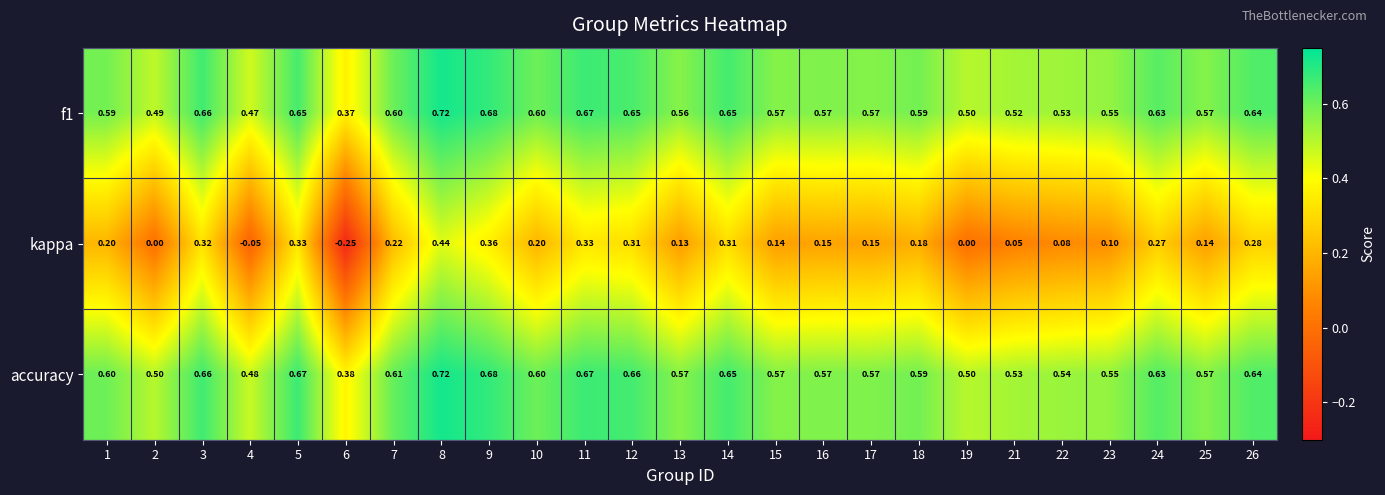

Which series has the widest spread of values?

kappa